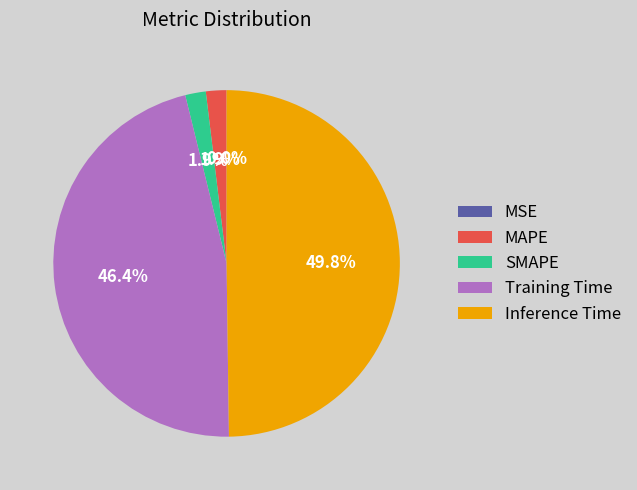

What percentage do SMAPE and MAPE together represent?

3.8%